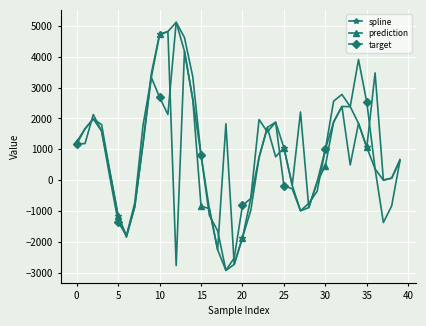

What is the value of the spline point at the 11th from the left?

4720.7